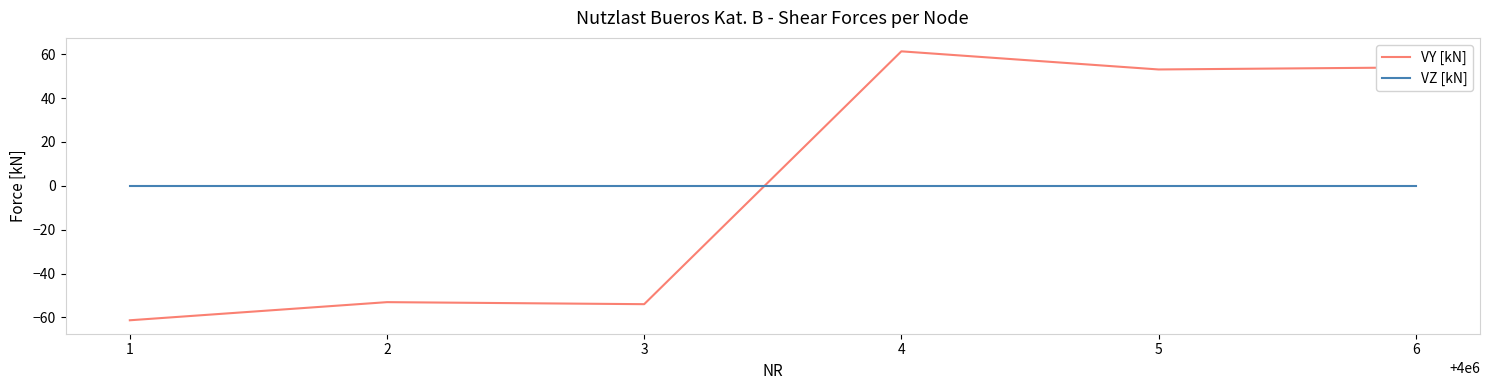

Is the value of VZ [kN] at 1 greater than the value of VY [kN] at 2?

Yes